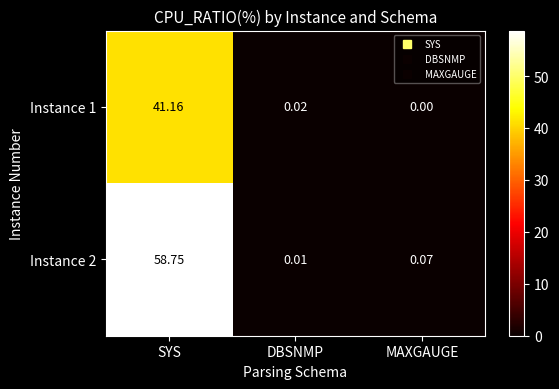

What is the total value across all series at SYS?

99.9